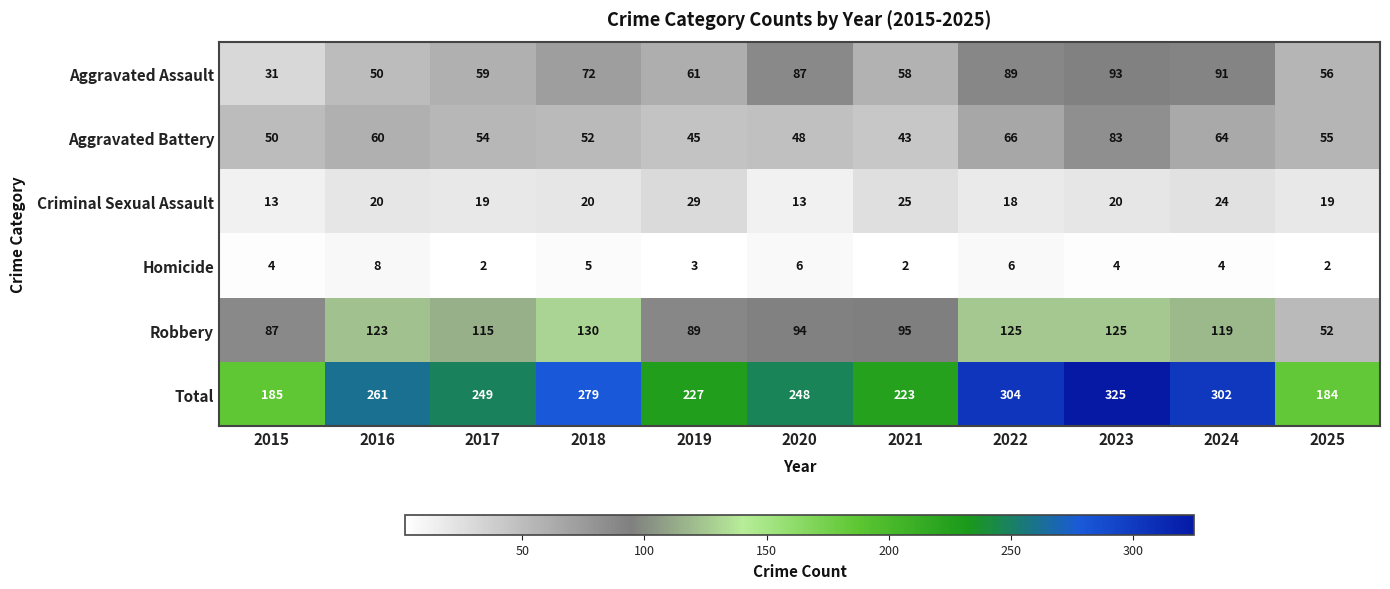

At which category is the sum across all series the highest?

2023